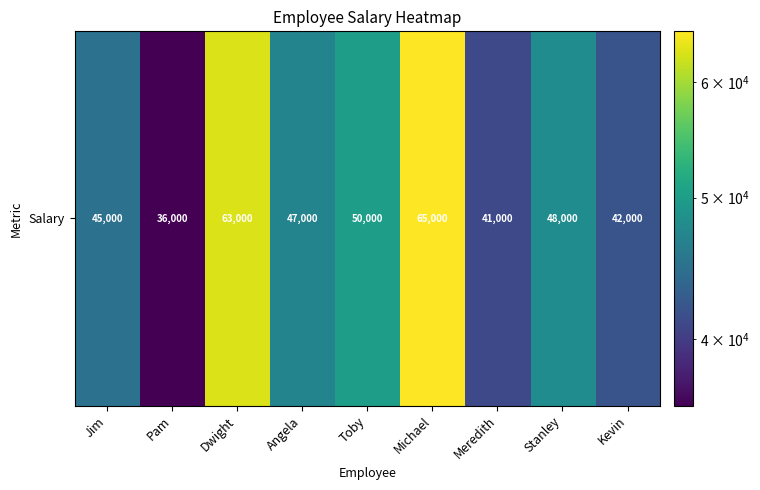

What is the average value?

48556